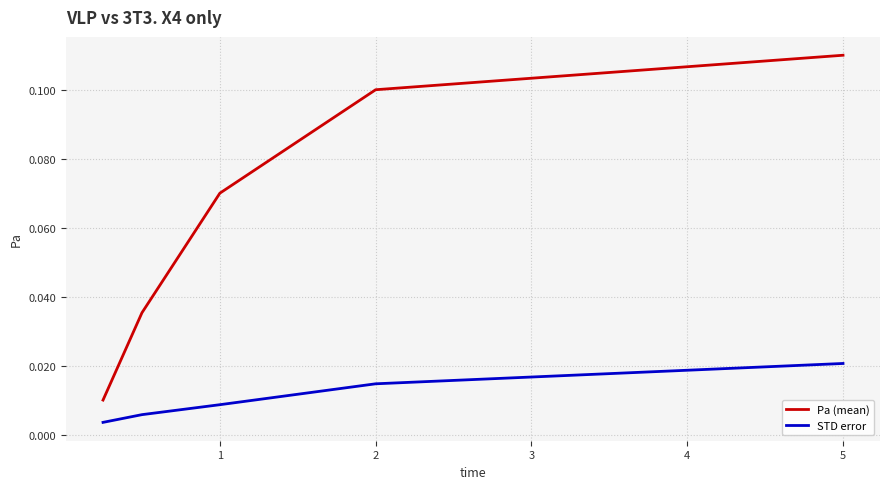

Which series has the widest spread of values?

Pa (mean)